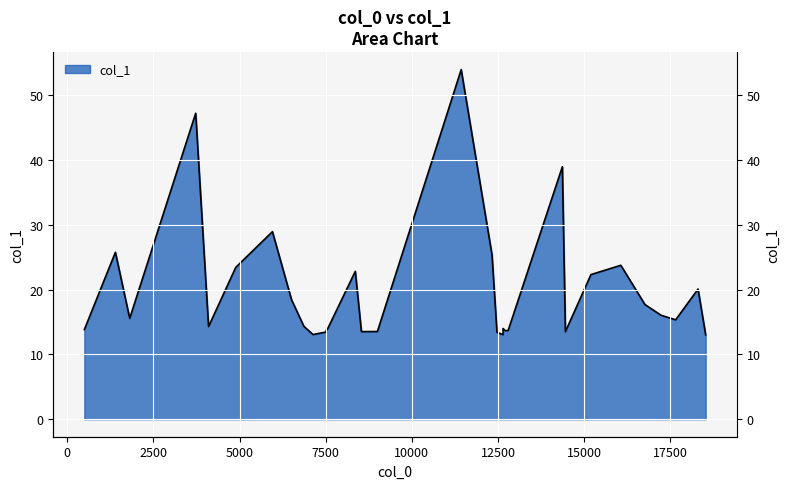

What is the sum of the values at 16763.4 and 498.194?

31.5